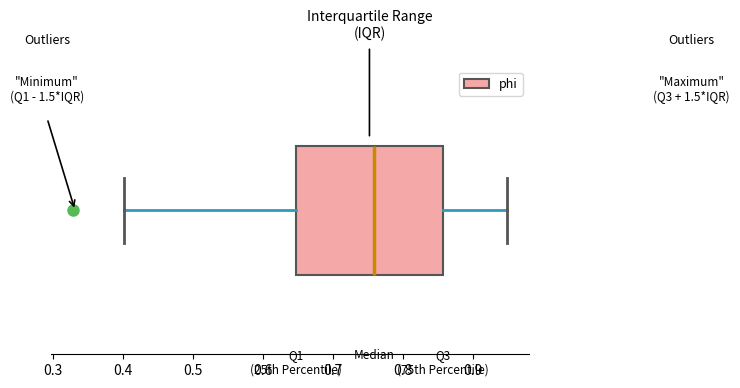

Where is the right edge of the box on the x-axis? The values are not printed on the chart, so give them approximately, as read against the axis.

0.86